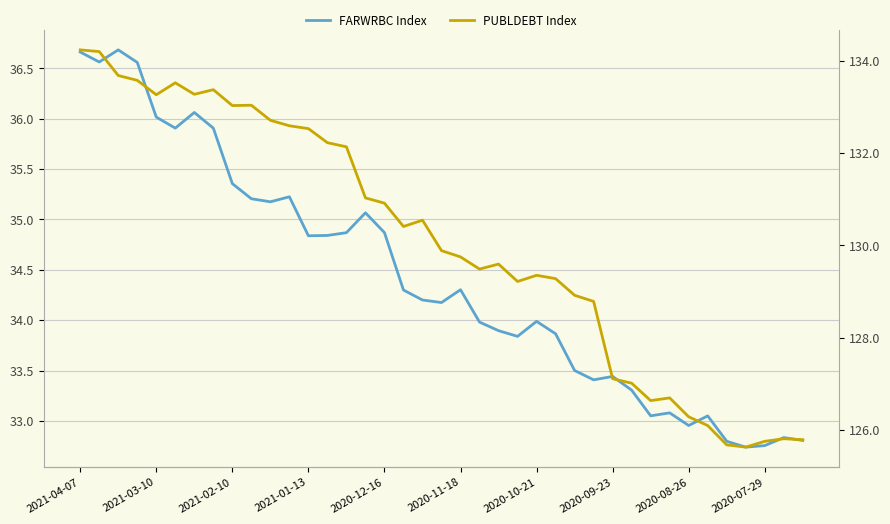

How many distinct data groups are displayed?

2